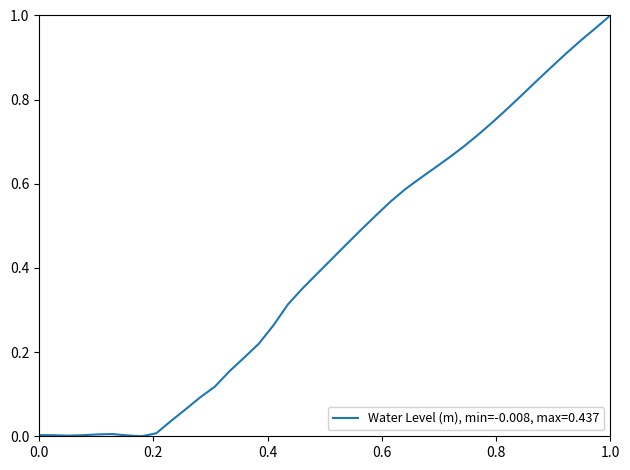

True or false: there are more than 0 points higher than both neighbors.

True